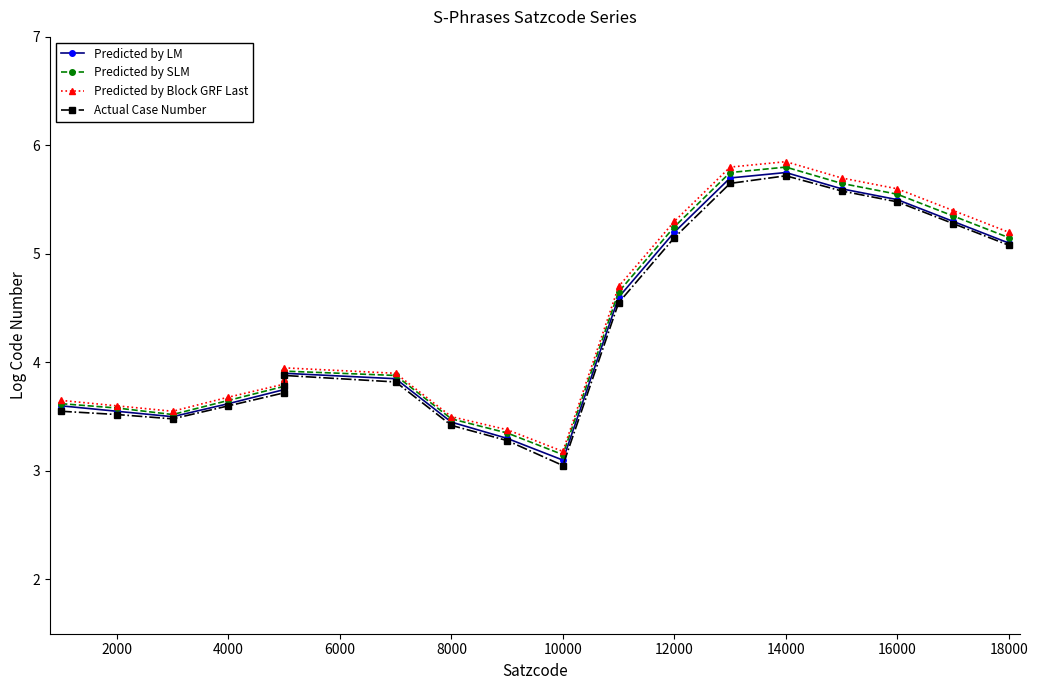

At how many categories does at least one series exceed 5?

7